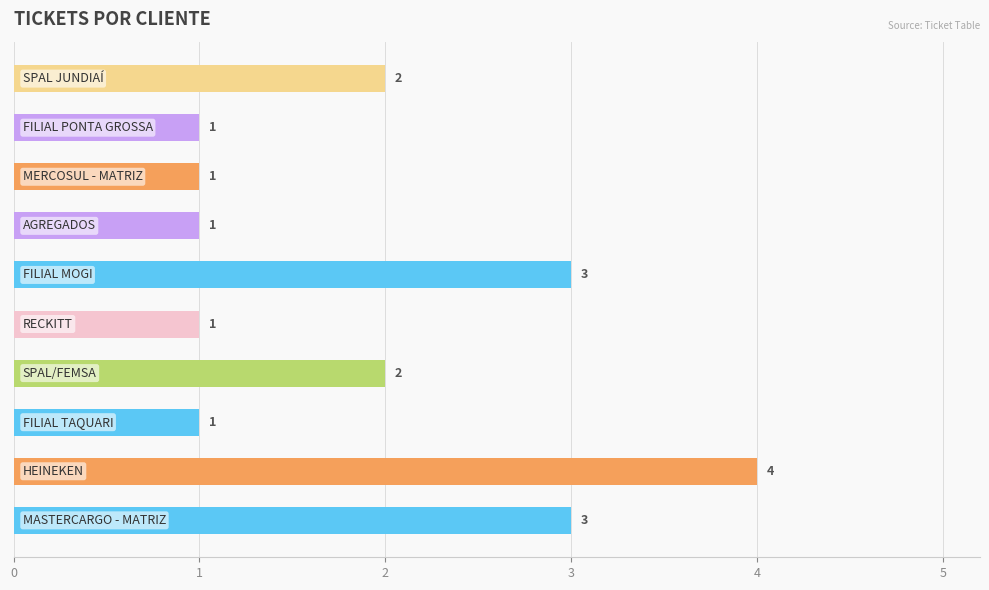

How many values are between 1 and 3?

9